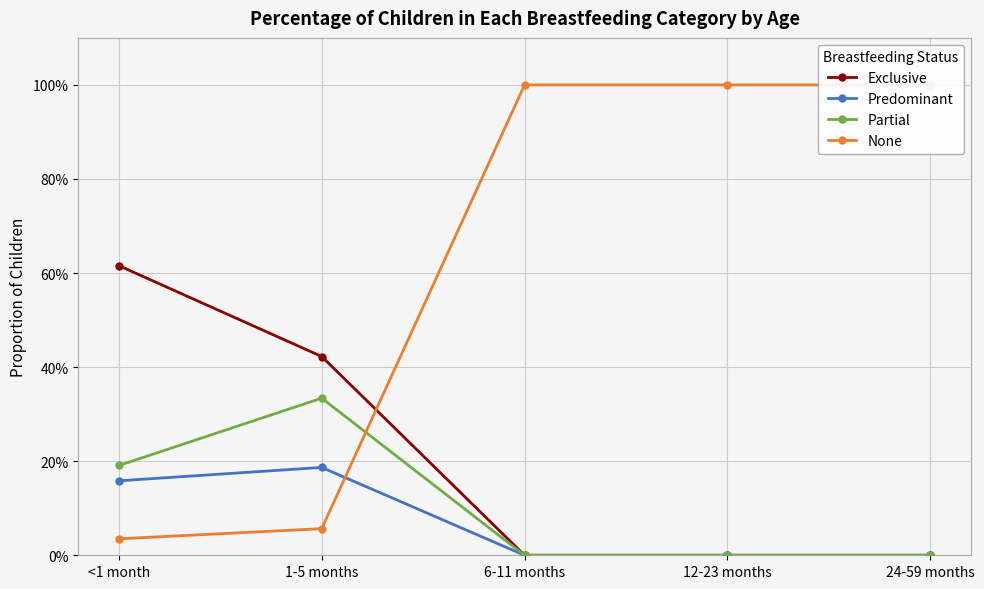

What are all the series names shown in the legend?

Exclusive, Predominant, Partial, None